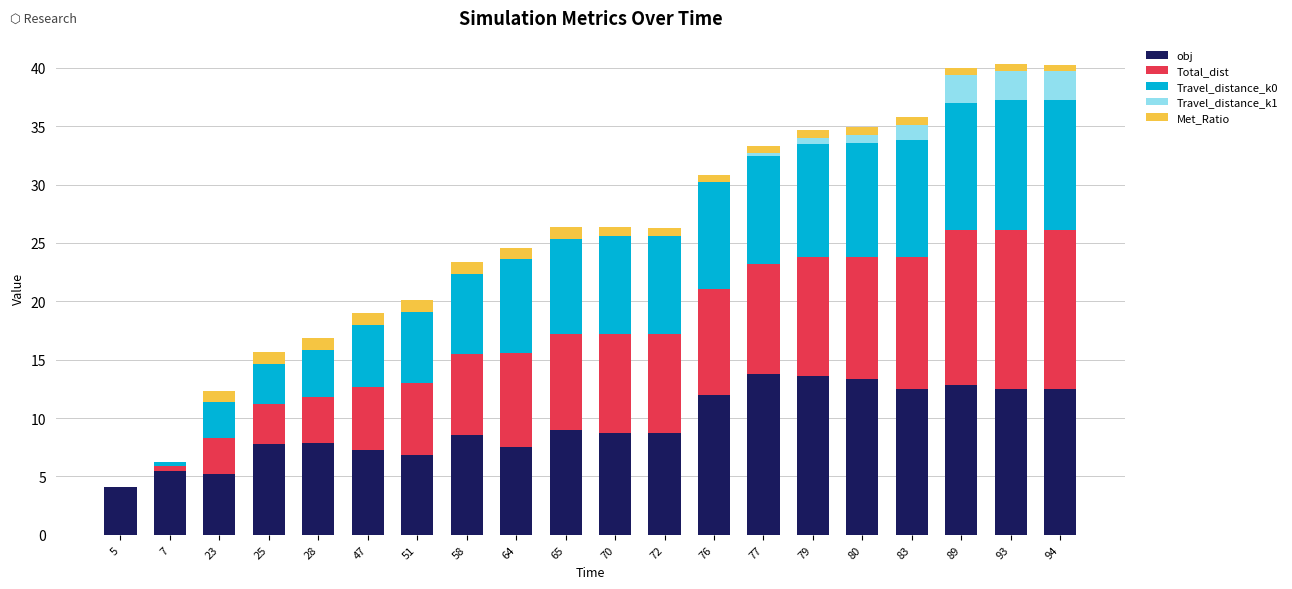

What are all the series names shown in the legend?

obj, Total_dist, Travel_distance_k0, Travel_distance_k1, Met_Ratio